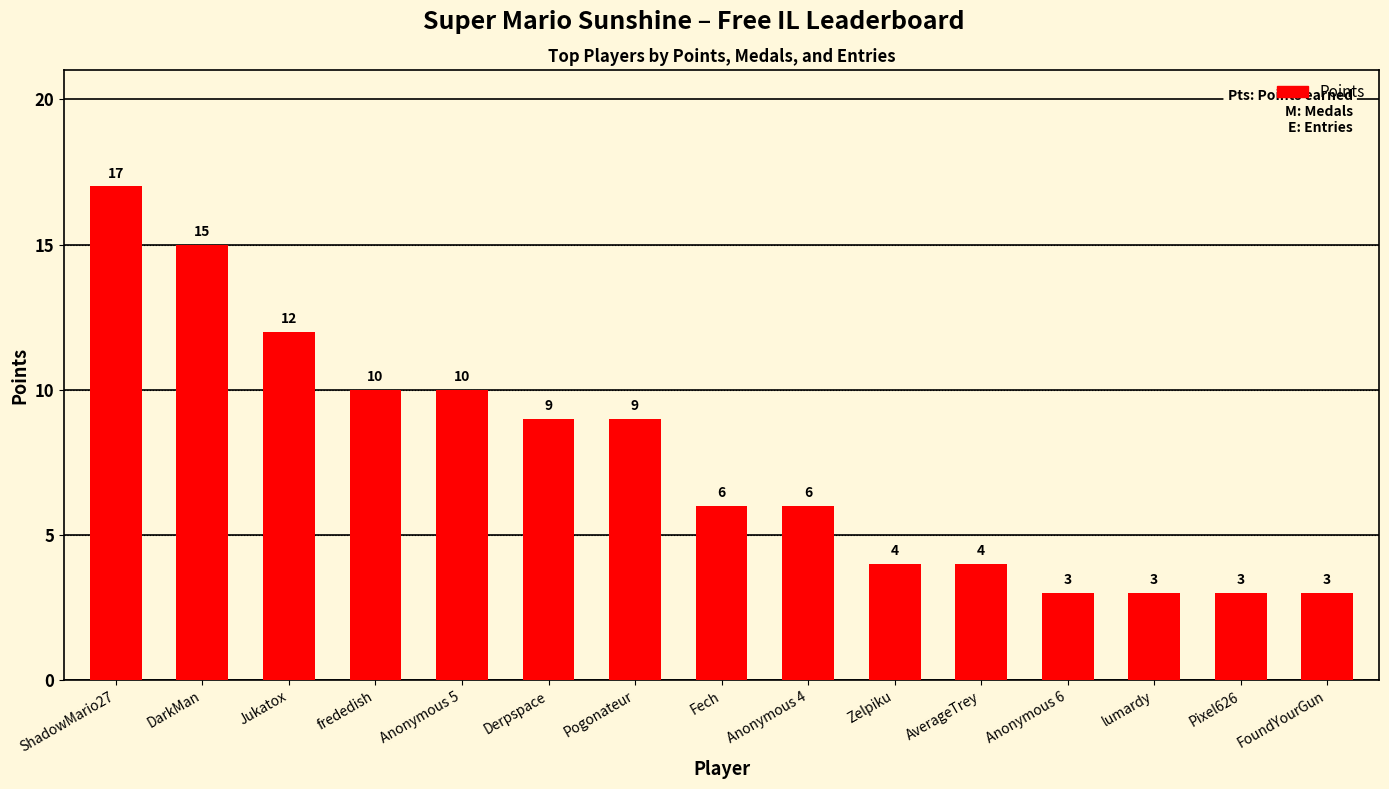

What is the average value?

8